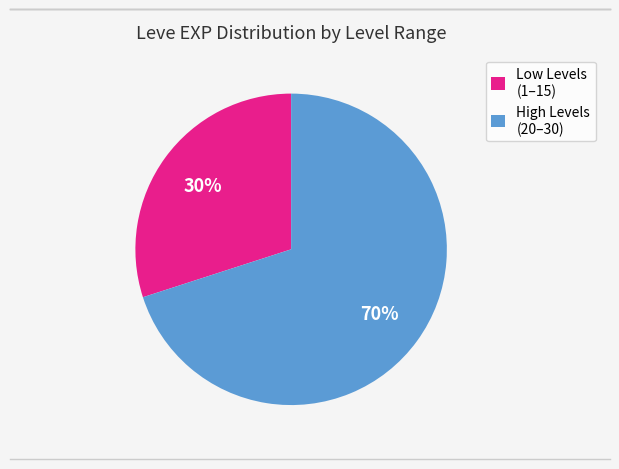

How many segments does this pie chart have?

2